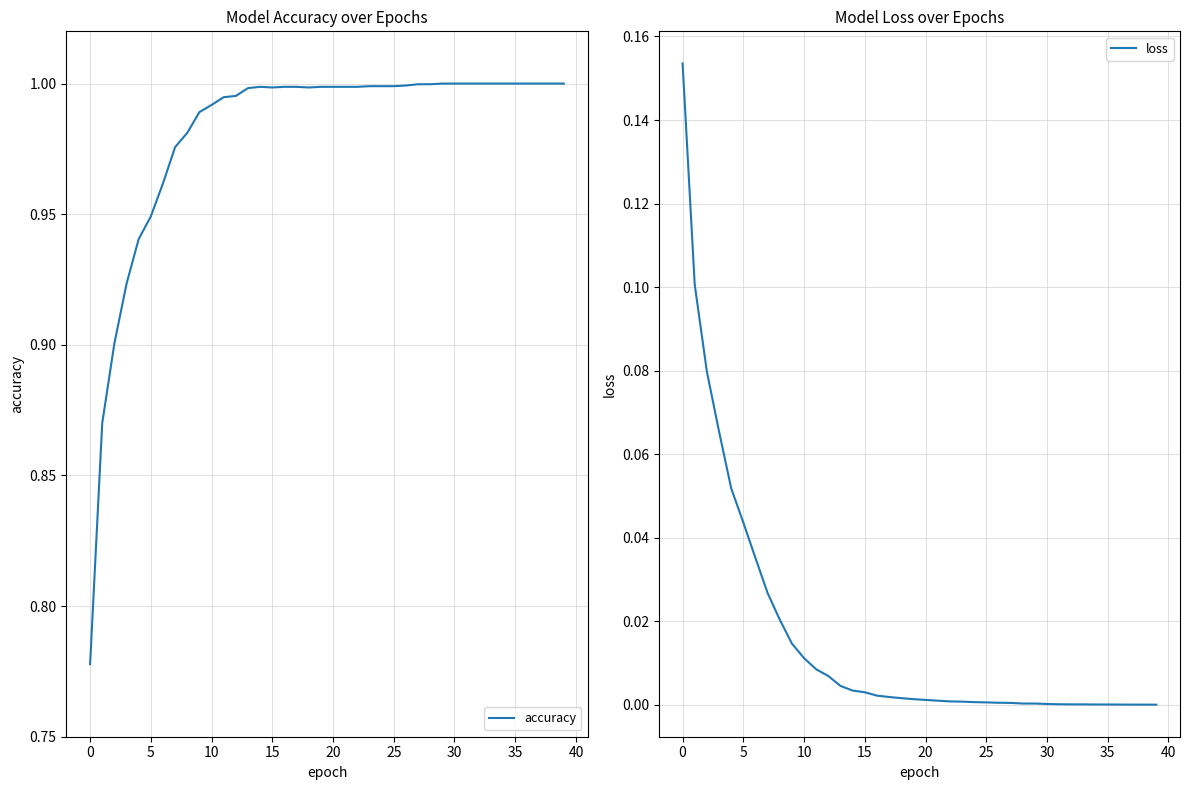

The value of accuracy at 20 is 1.4. True or false?

False